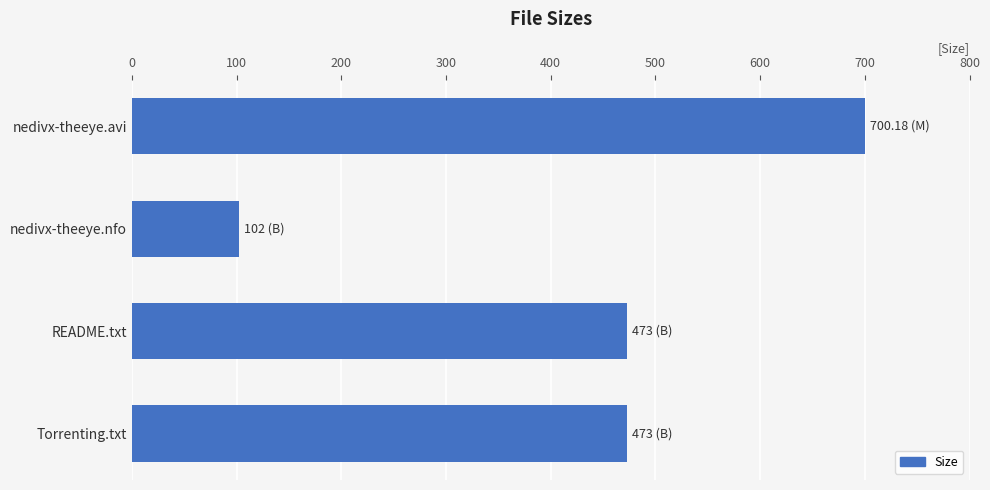

What is the label of the 2nd bar from the bottom?

README.txt